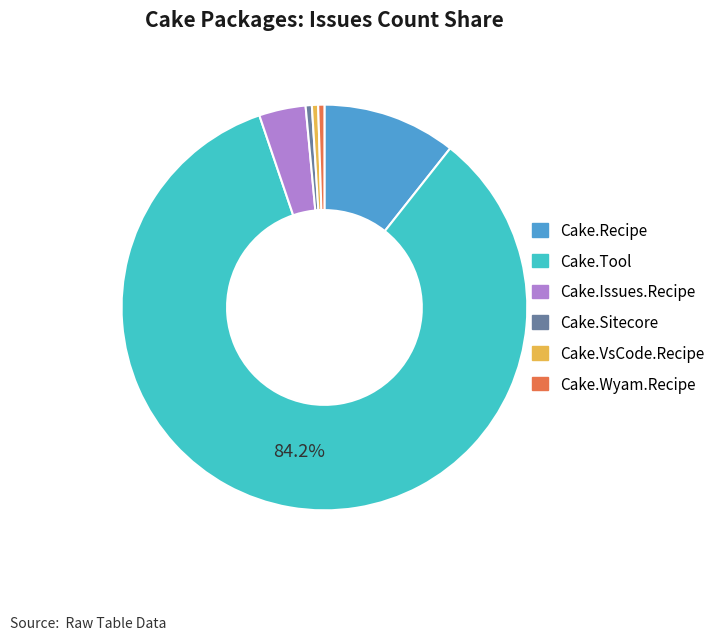

What is the largest slice in the pie chart?

Cake.Tool